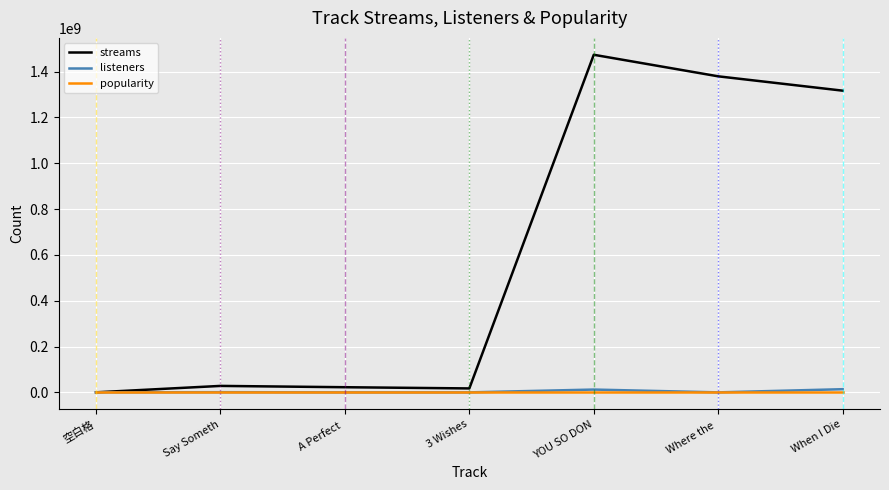

Is the value of listeners at Where the  greater than the value of streams at YOU SO DON?

No